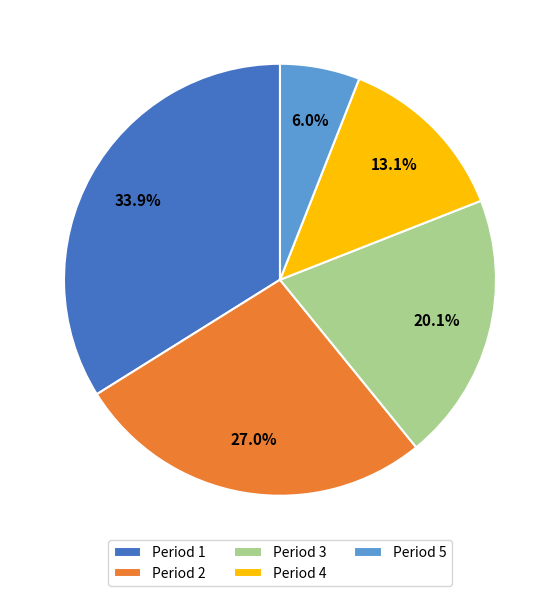

Which category has the biggest portion of the pie?

Period 1